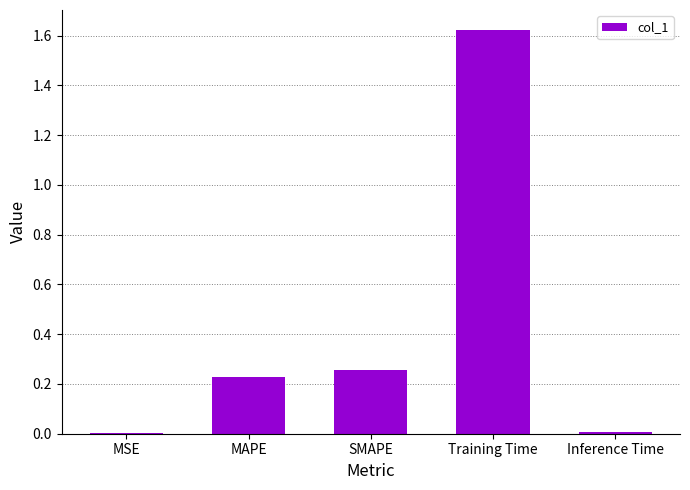

True or false: the data shows 0.0 at MSE.

True